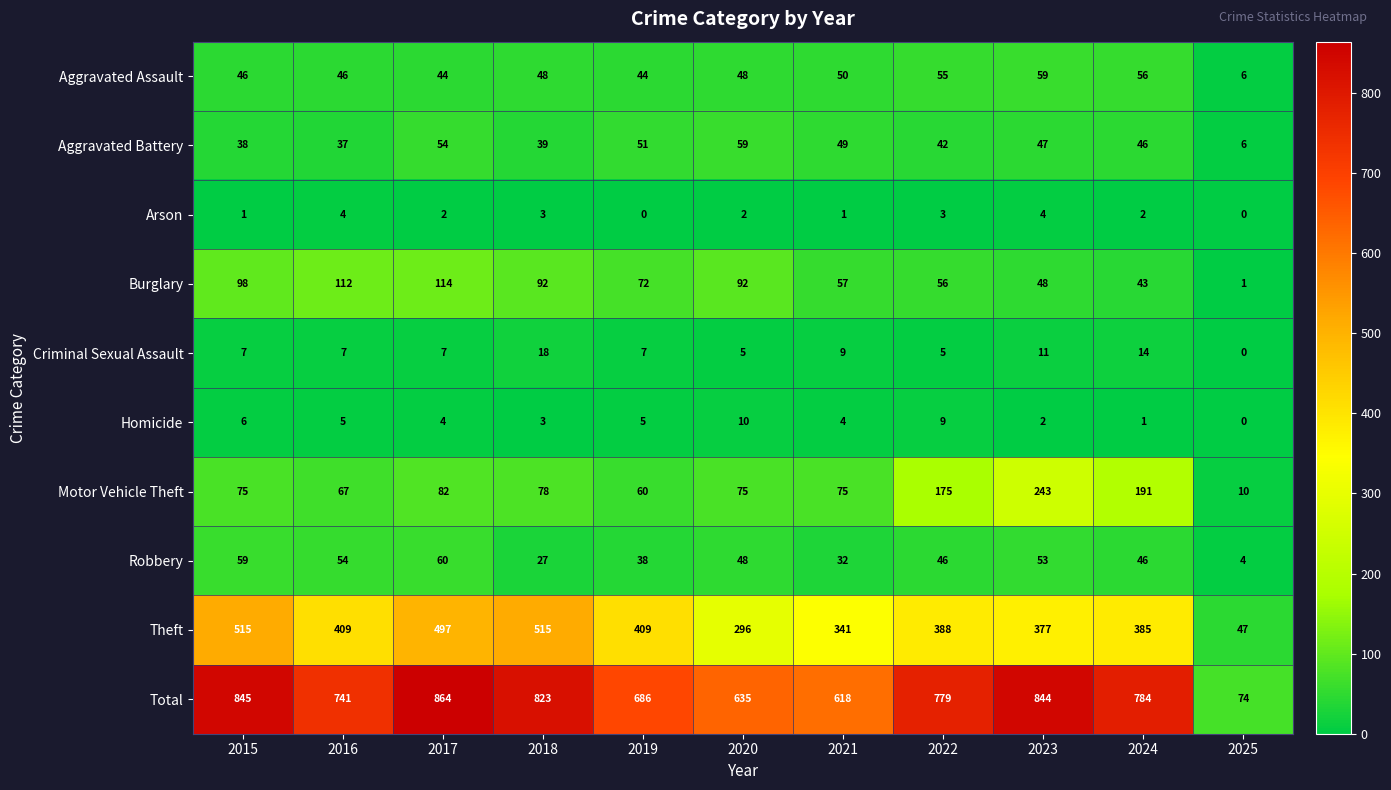

Between 2022 and 2024, which series saw the biggest shift?

Motor Vehicle Theft